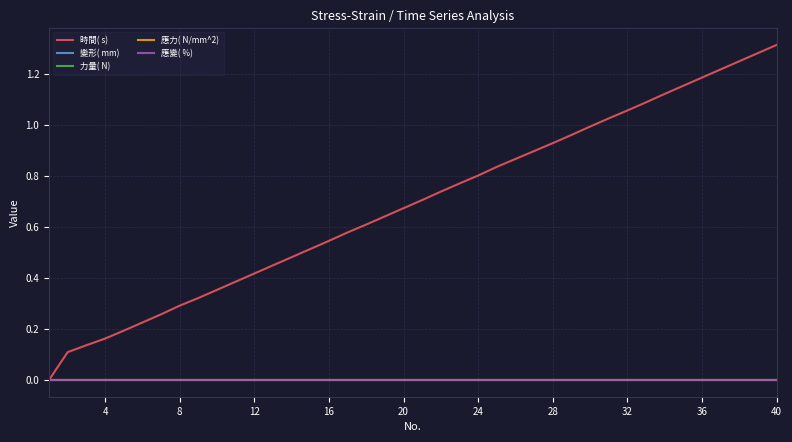

Is this an area chart (filled region under the line)?

No